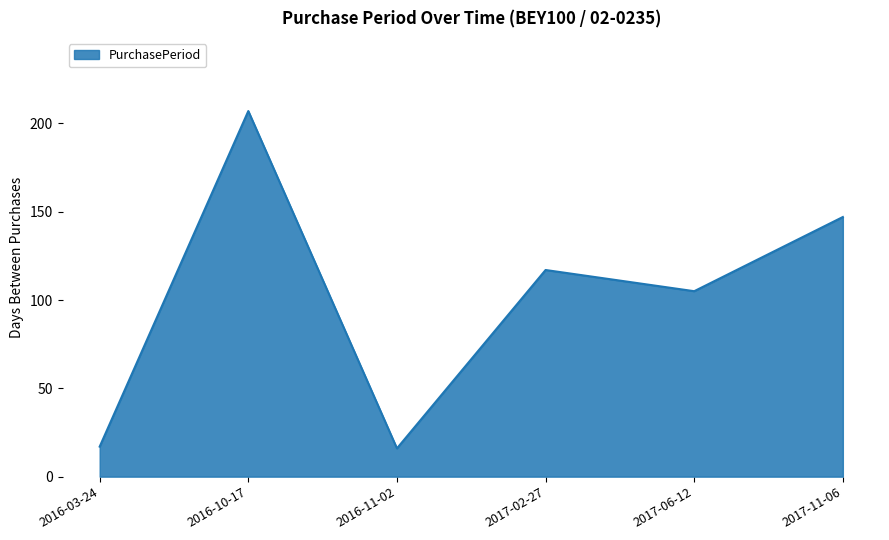

How many distinct data groups are displayed?

1